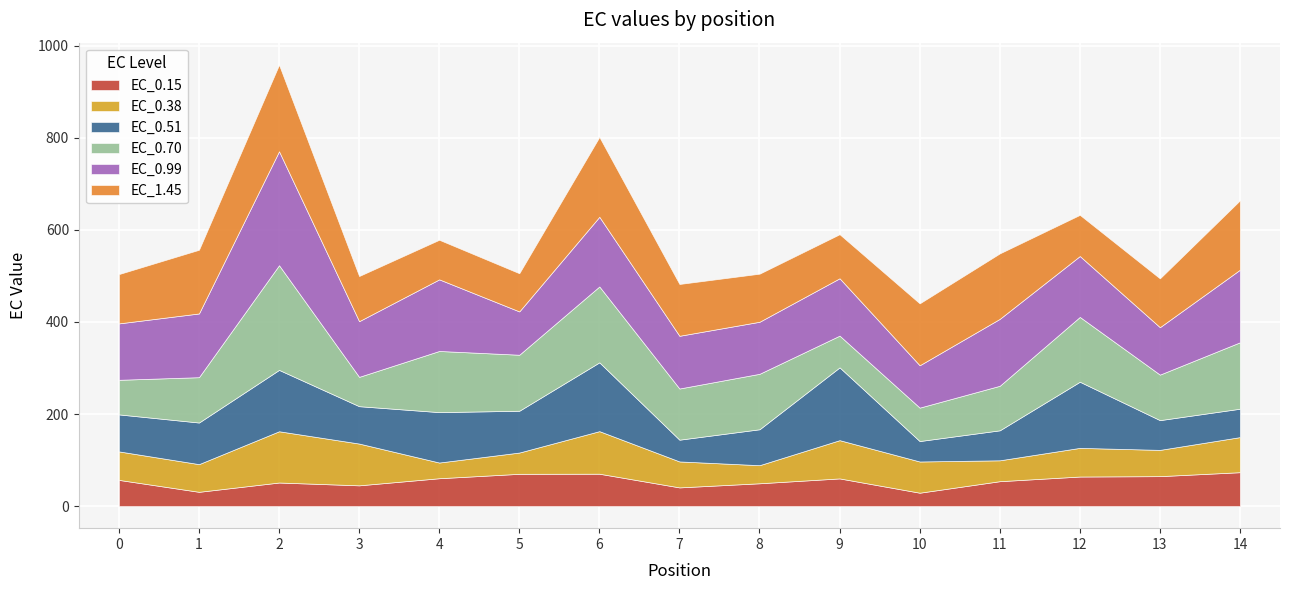

Where does the EC_0.70 series first go above 111?

2